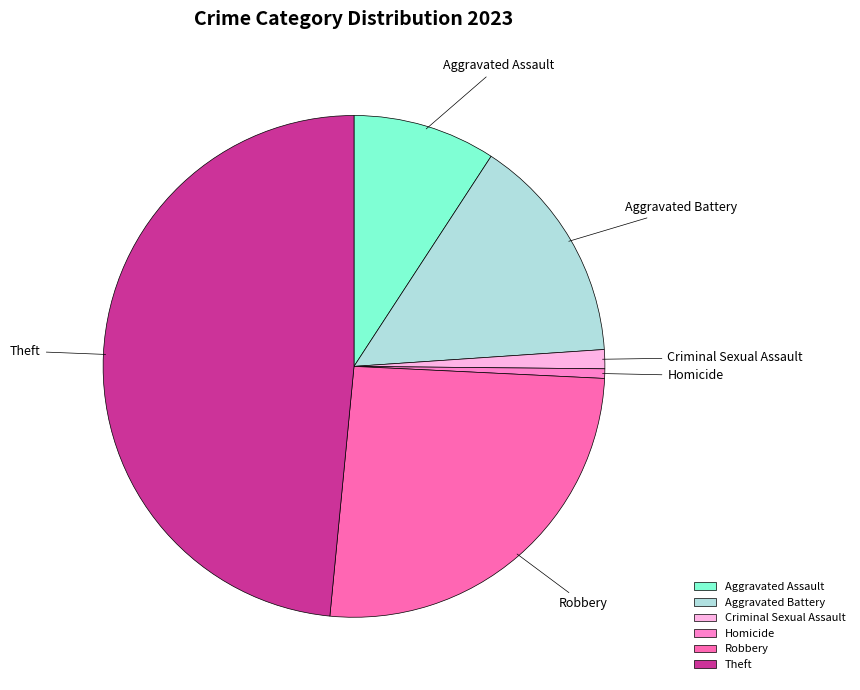

Rank the categories by value from lowest to highest.

Homicide, Criminal Sexual Assault, Aggravated Assault, Aggravated Battery, Robbery, Theft